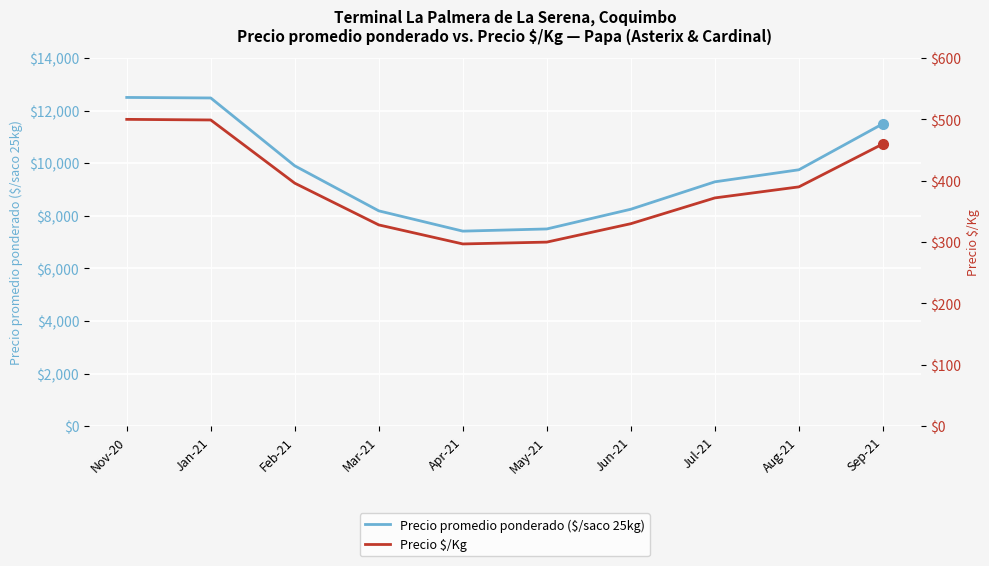

What is the difference between the maximum and minimum values in the Precio $/Kg series?

203